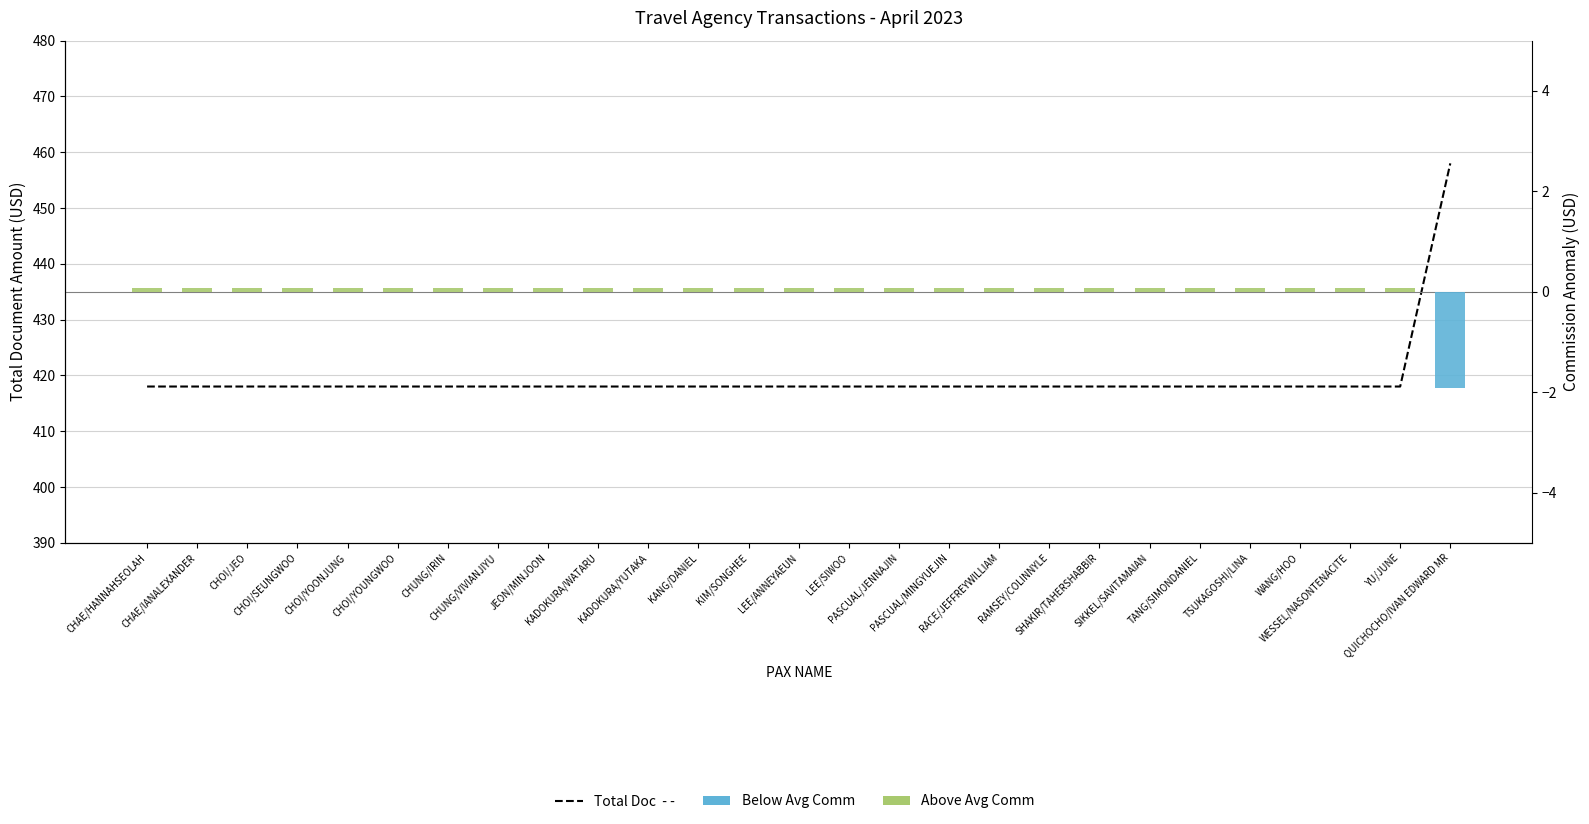

What is the highest value of the Total Doc series?

458.0